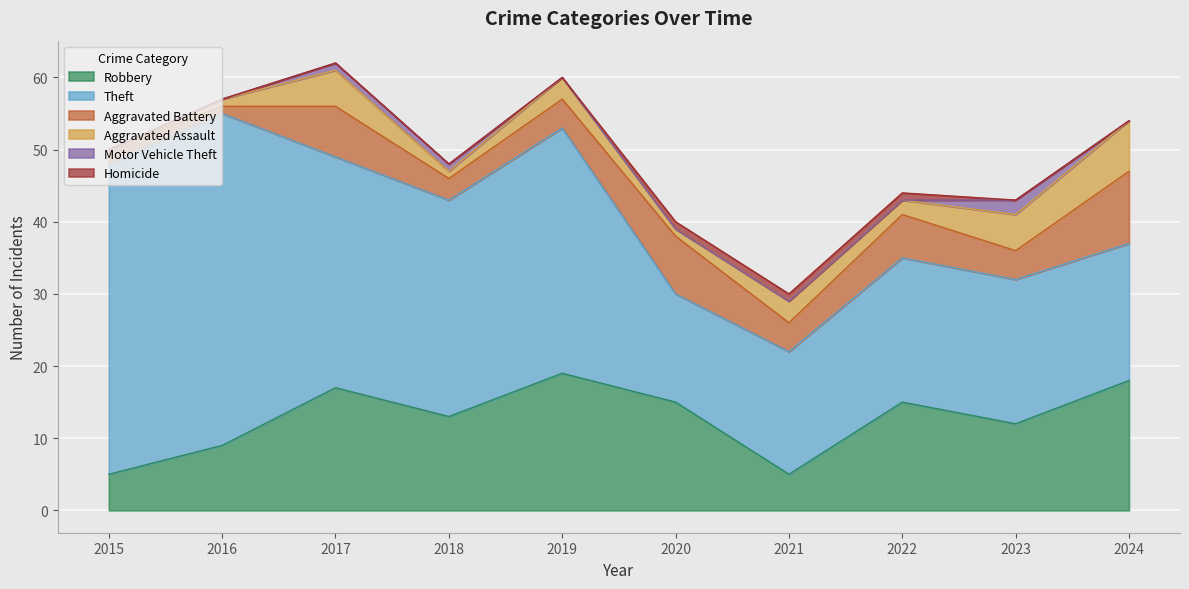

How many lines are shown in the chart?

6